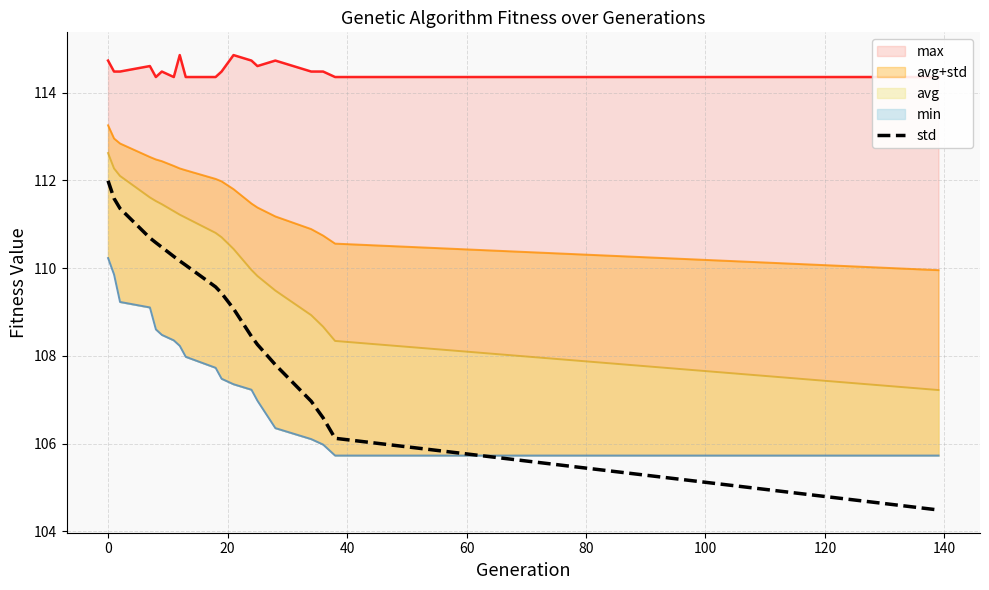

What is the lowest value of the std series?

104.5